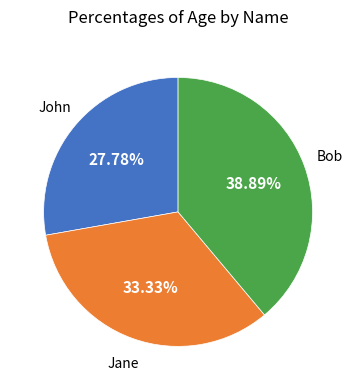

How many segments does this pie chart have?

3